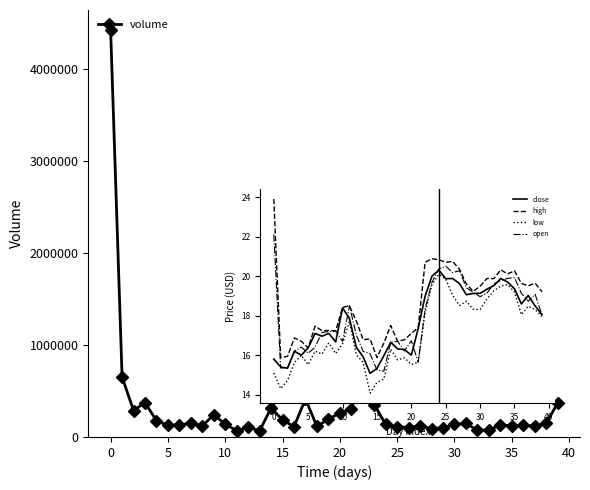

Count the number of data series in this chart.

1